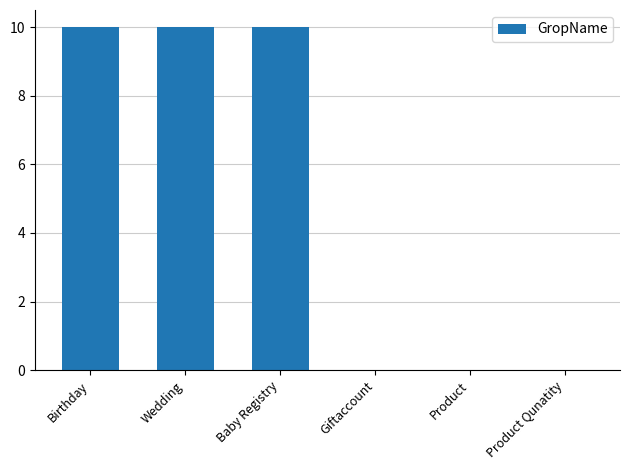

True or false: the data shows 10 at Birthday.

True